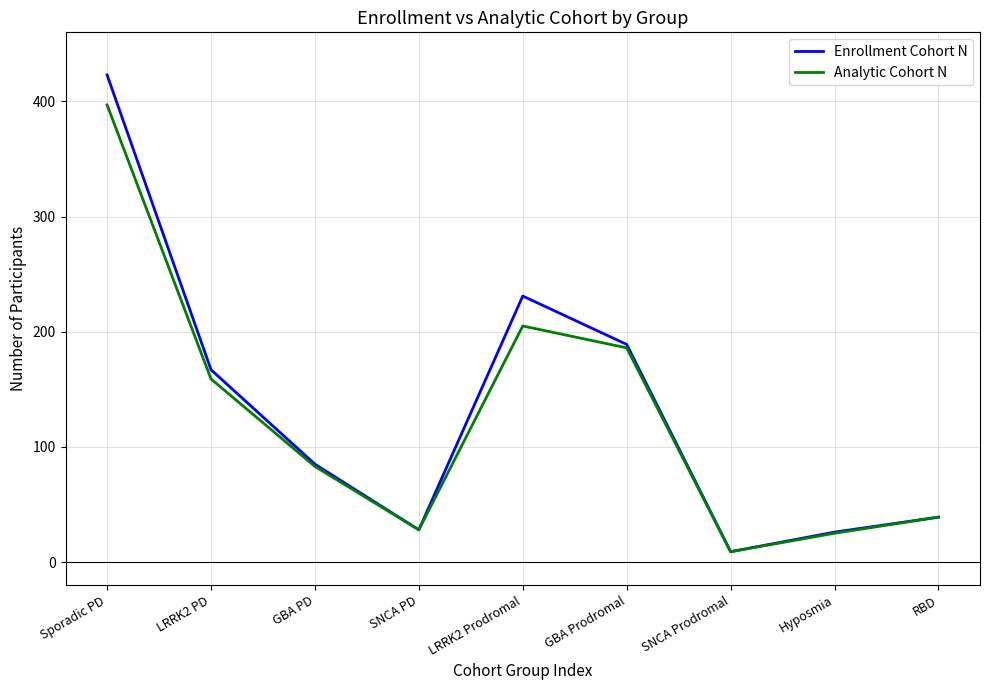

Which label corresponds to the smallest value in the chart?

SNCA Prodromal